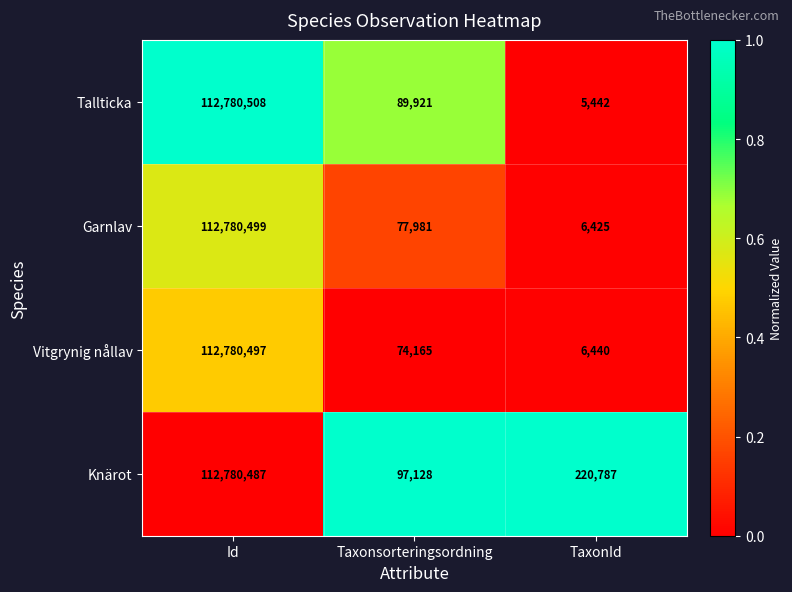

The Garnlav series shows 112780499 at Id. True or false?

True